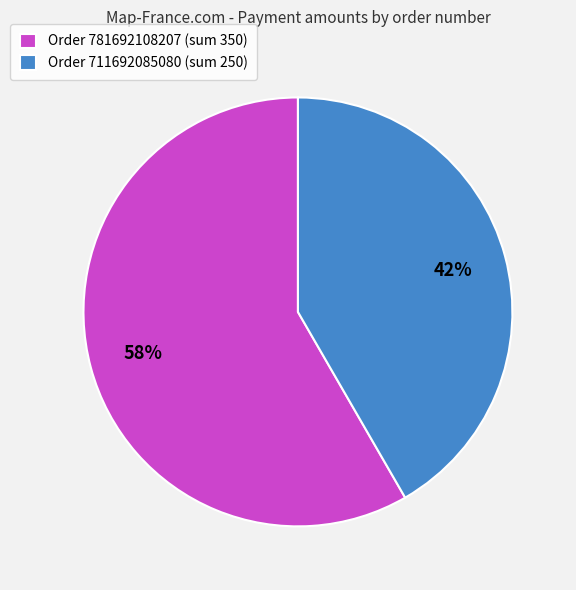

To the nearest percent, what percentage of the pie is Order 711692085080 (sum 250)?

42%